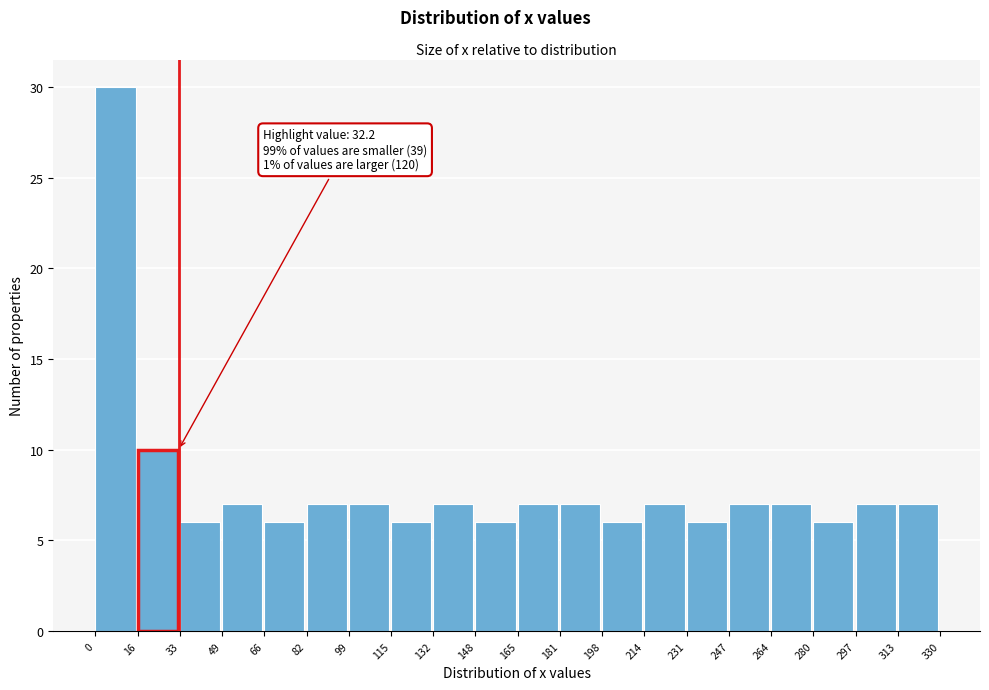

Over which range of the x-axis is the bar tallest?

0 to 16